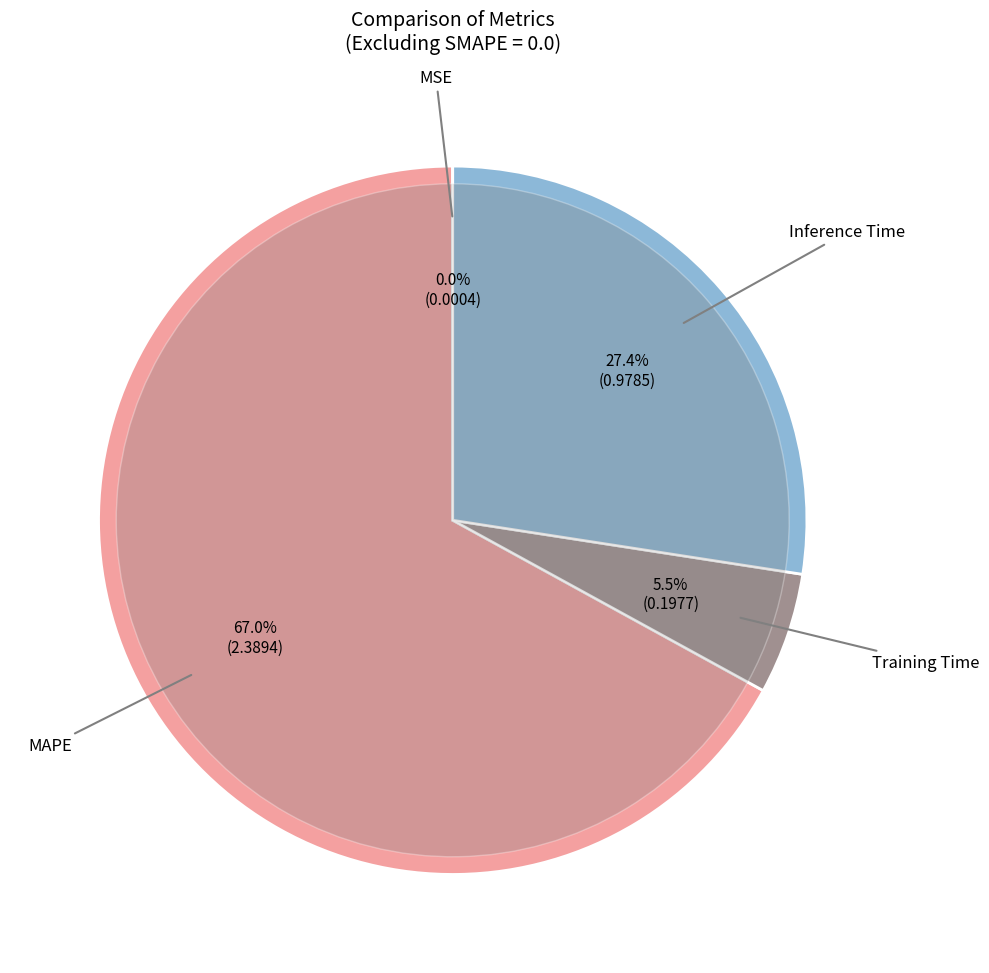

How many segments does this pie chart have?

4